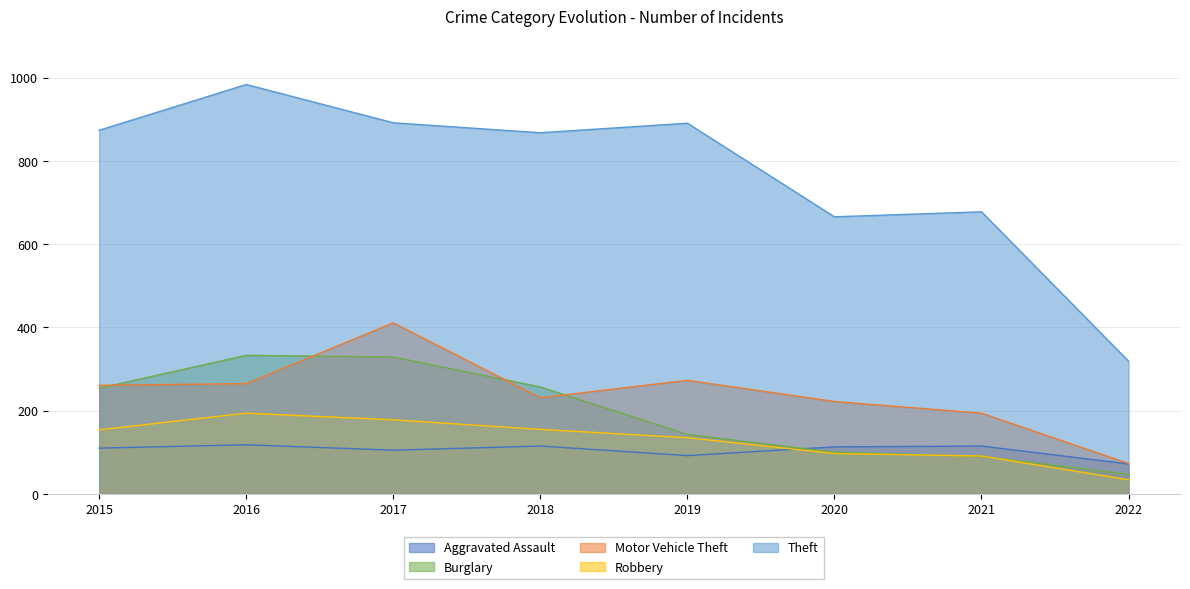

True or false: Robbery has a value of 155 at 2018.

True